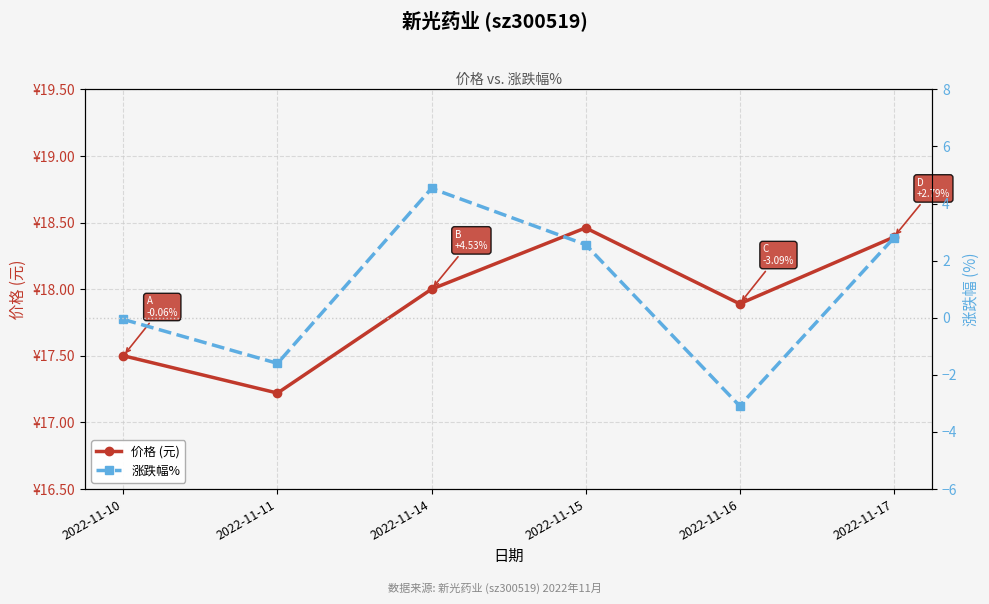

At which category does the chart reach its peak across all series?

2022-11-15